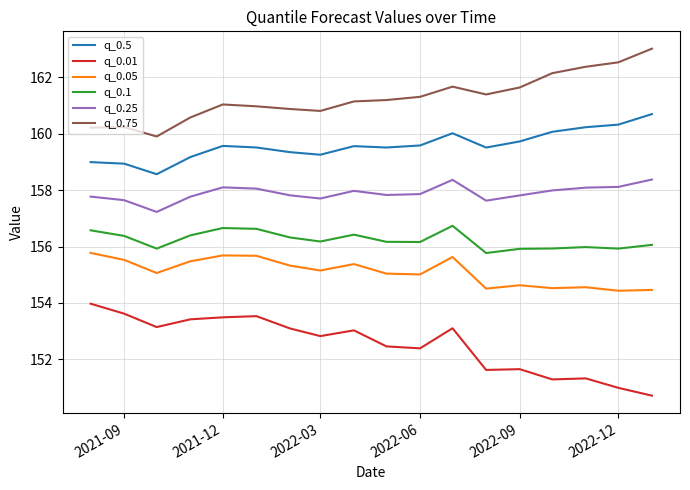

What are all the series names shown in the legend?

q_0.5, q_0.01, q_0.05, q_0.1, q_0.25, q_0.75